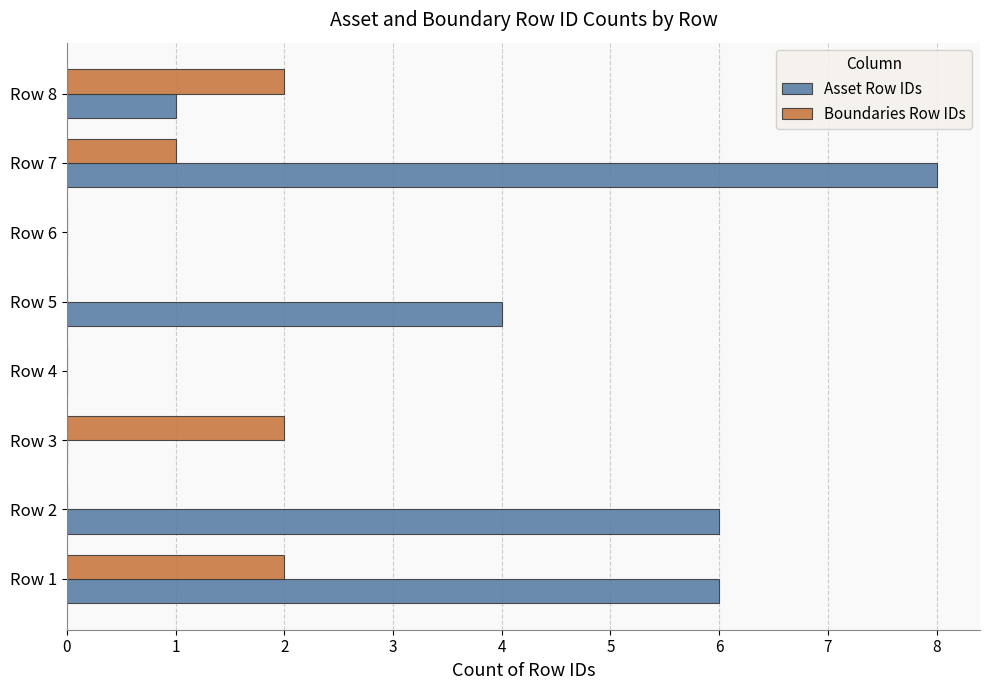

At which category is the sum across all series the highest?

Row 7